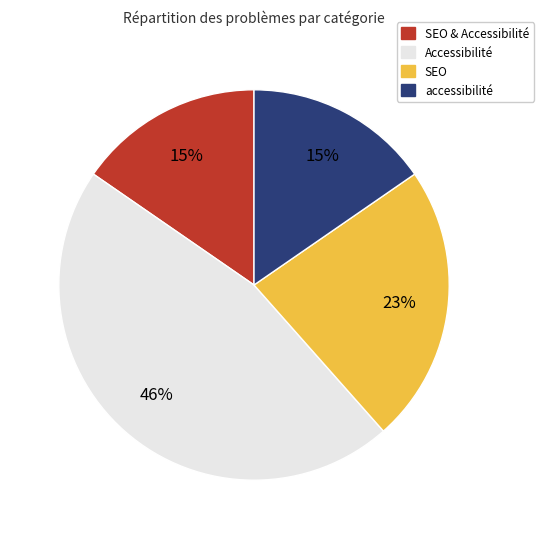

To the nearest percent, what is the difference between the largest and smallest slice percentages?

31%